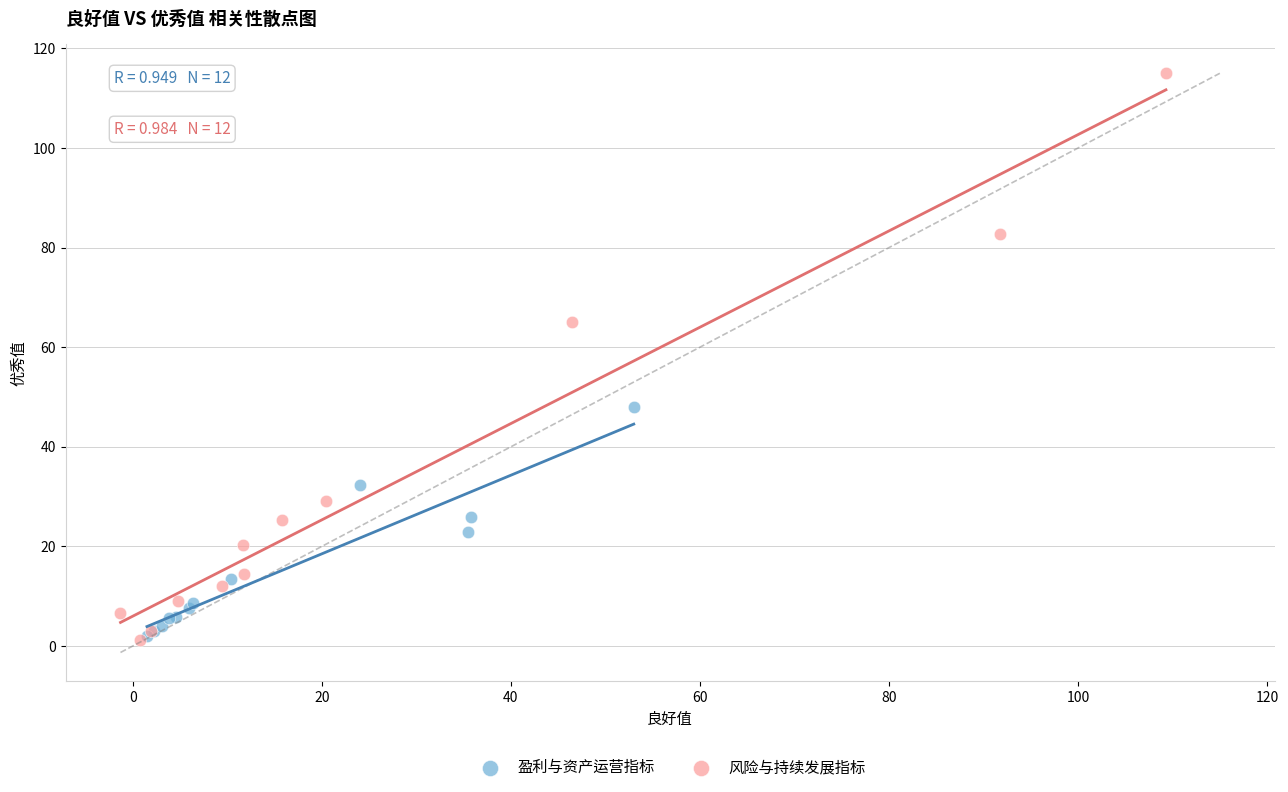

What are all the series names shown in the legend?

盈利与资产运营指标, 风险与持续发展指标